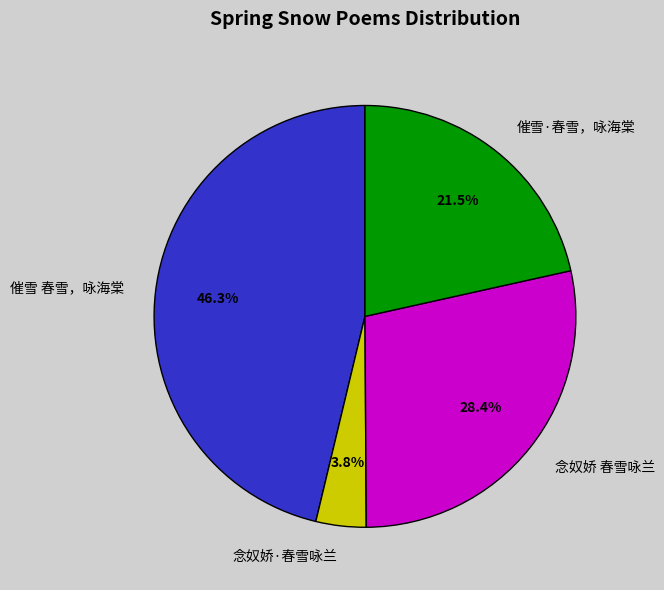

Between 催雪 春雪，咏海棠 and 念奴娇 春雪咏兰, which is larger?

催雪 春雪，咏海棠